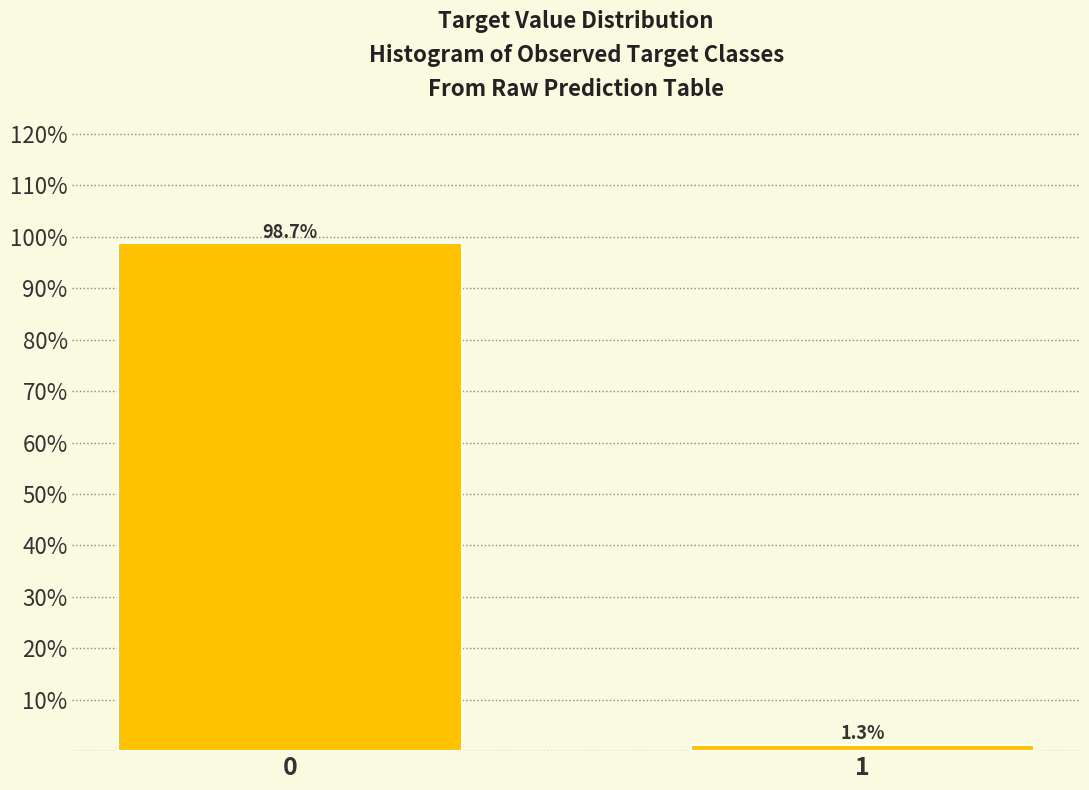

Reading right to left, what are all the values shown in this chart?

1=1.3	0=98.7